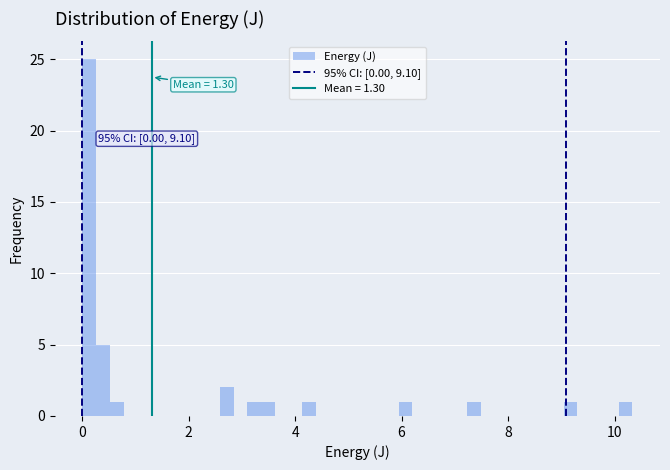

Around what value on the x-axis is the tallest bar? Give the approximate position of its centre, as read against the axis.

0.2